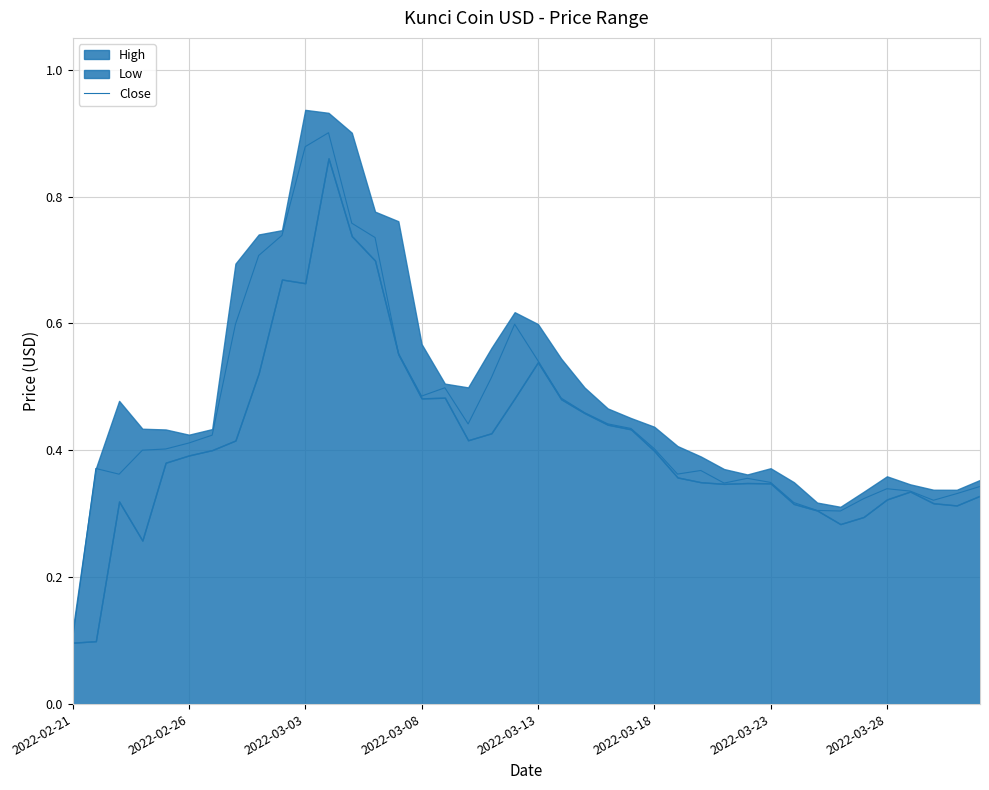

The value of Close at 2022-03-28 is 0.1. True or false?

False